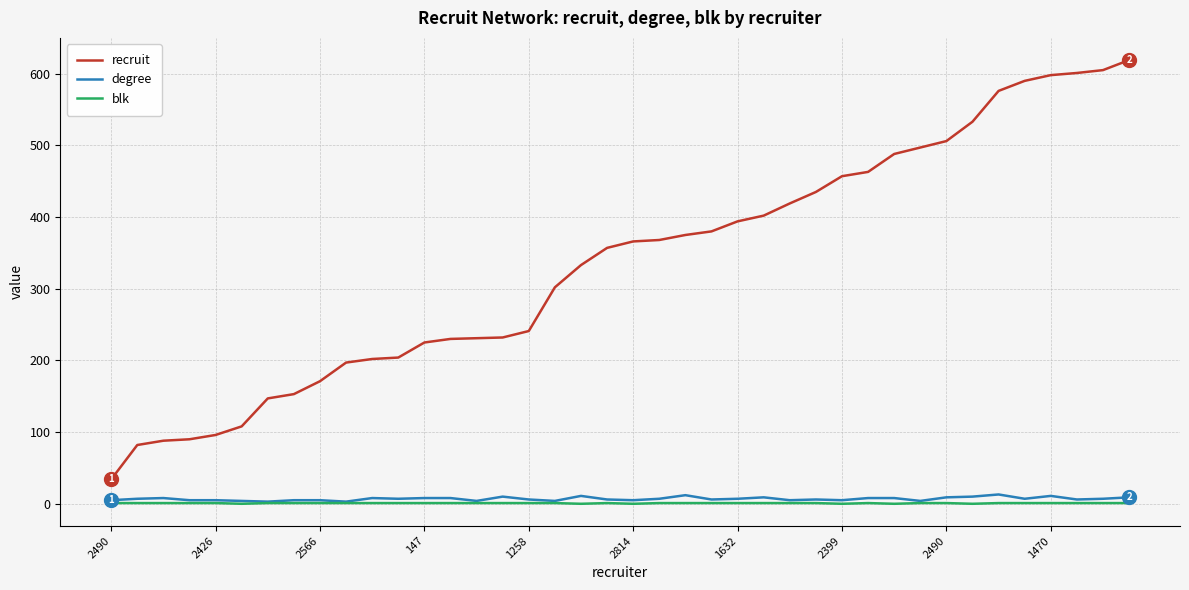

What is the difference between the maximum and minimum values in the degree series?

10